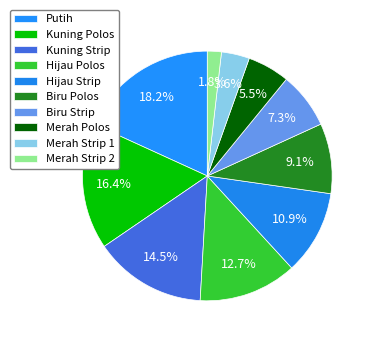

Approximately how many times larger is the value at Putih compared to Merah Strip 2?

10.0